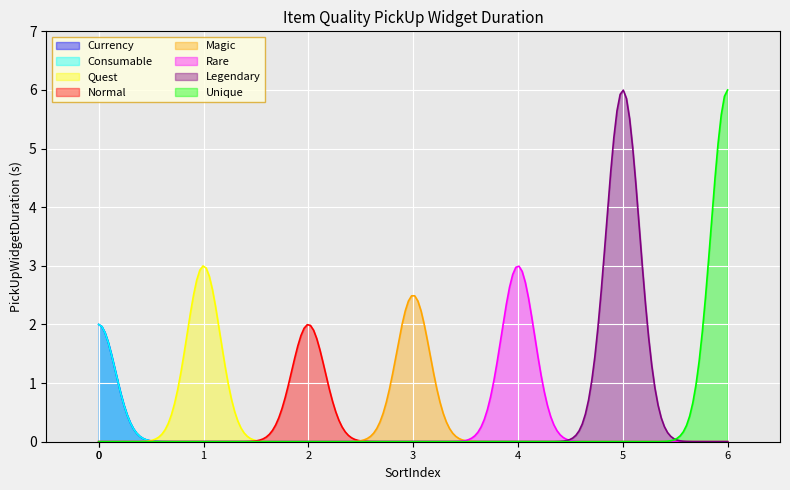

At which label is the value closest to 4?

Quest